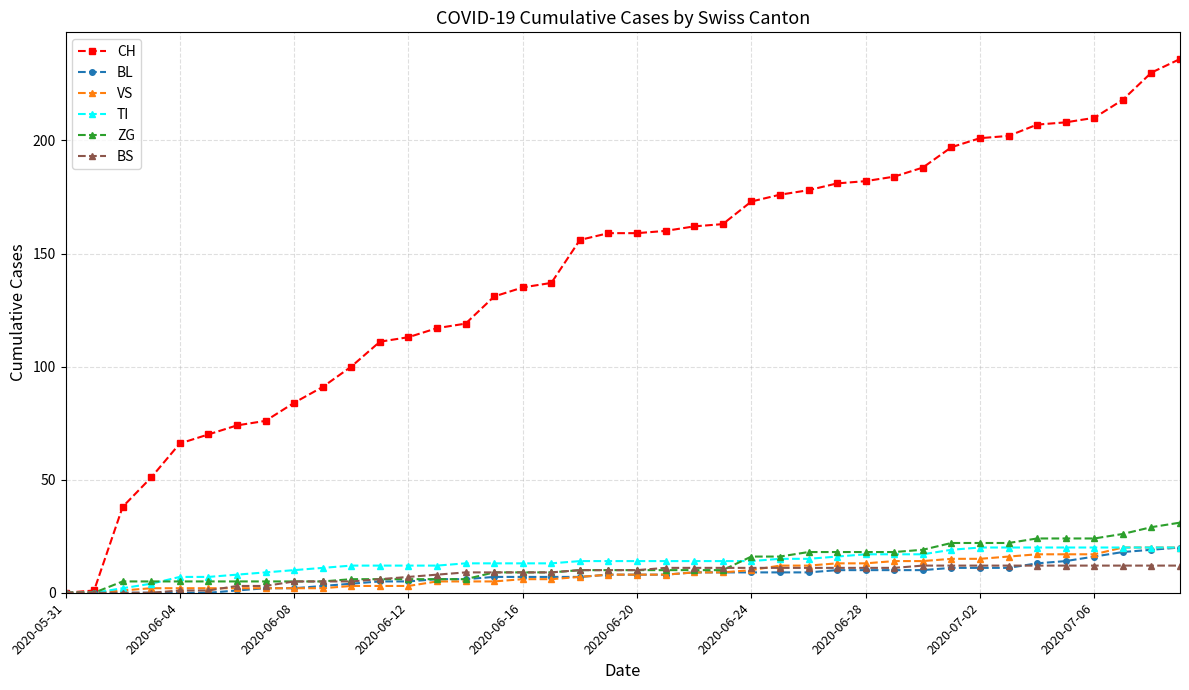

Reading left to right, transcribe all the data shown in this chart.

CH: 0	1	38	51	66	70	74	76	84	91	100	111	113	117	119	131	135	137	156	159	159	160	162	163	173	176	178	181	182	184	188	197	201	202	207	208	210	218	230	236
BL: 0	0	0	0	0	0	1	2	2	3	4	5	5	6	6	7	7	7	7	8	8	8	9	9	9	9	9	10	10	10	10	11	11	11	13	14	16	18	19	20
VS: 0	0	1	2	2	2	2	2	2	2	3	3	3	5	5	5	6	6	7	8	8	8	9	9	10	12	12	13	13	14	14	15	15	16	17	17	17	20	20	20
TI: 0	0	2	4	7	7	8	9	10	11	12	12	12	12	13	13	13	13	14	14	14	14	14	14	14	15	15	16	17	17	17	19	20	20	20	20	20	20	20	20
ZG: 0	0	5	5	5	5	5	5	5	5	6	6	6	6	6	9	9	9	10	10	10	10	10	10	16	16	18	18	18	18	19	22	22	22	24	24	24	26	29	31
BS: 0	0	0	0	1	1	3	3	5	5	5	6	7	8	9	9	9	9	10	10	10	11	11	11	11	11	11	11	11	11	12	12	12	12	12	12	12	12	12	12